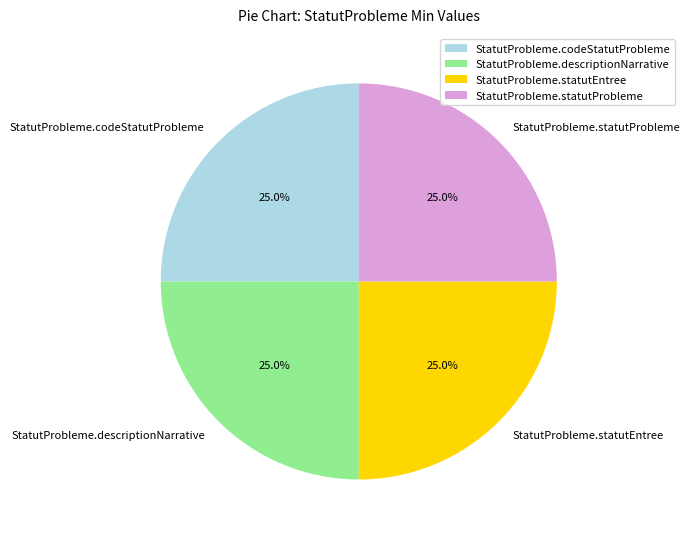

To the nearest percent, what is the difference between the largest and smallest slice percentages?

0%